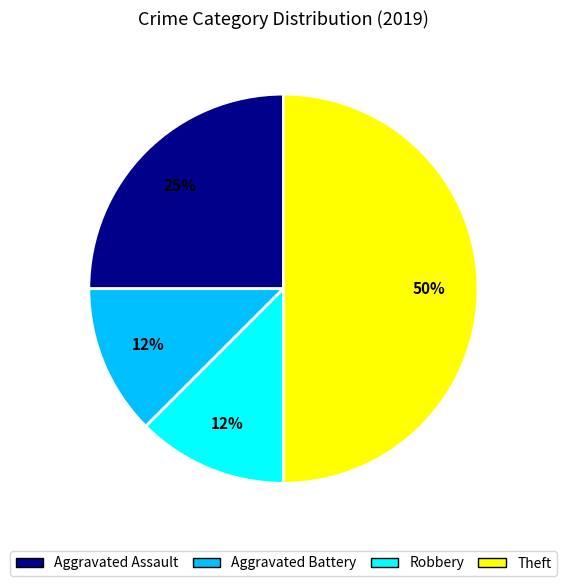

What is the ratio of the value at Robbery to the value at Aggravated Battery?

1.0